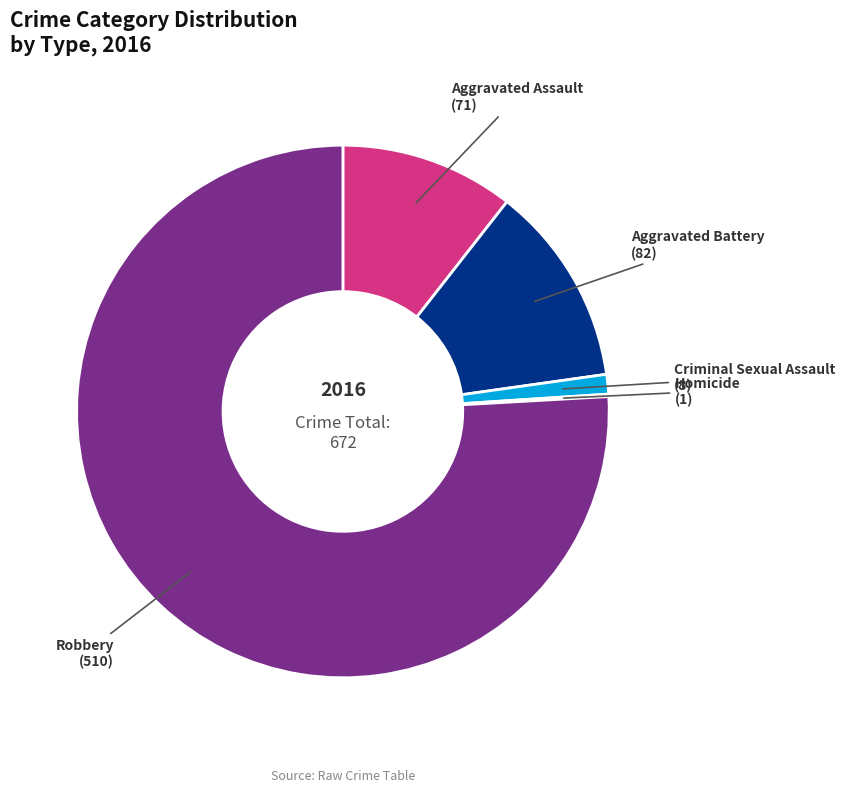

Is there a majority slice in this chart?

Yes